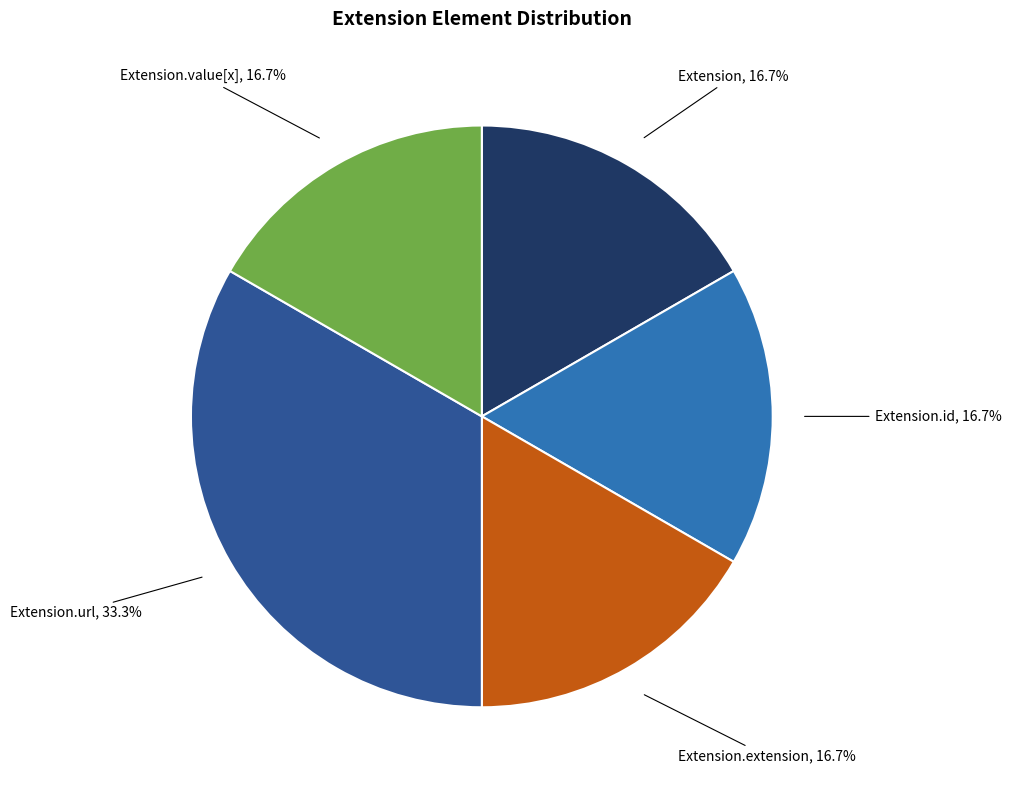

What is the largest slice in the pie chart?

Extension.url